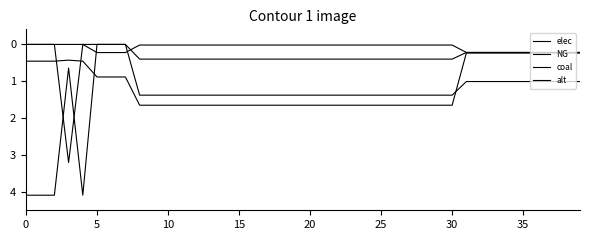

How many lines are shown in the chart?

4